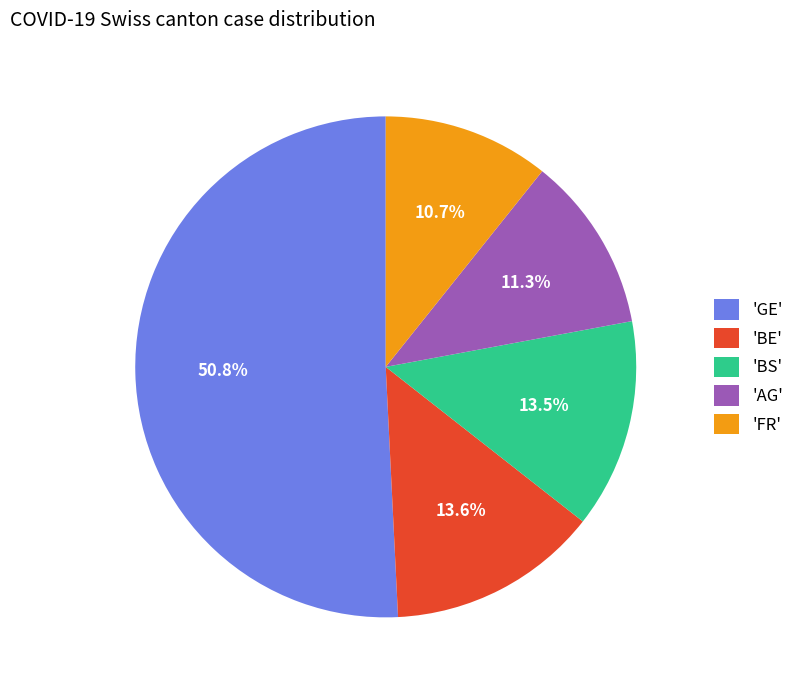

What is the majority slice?

'GE'